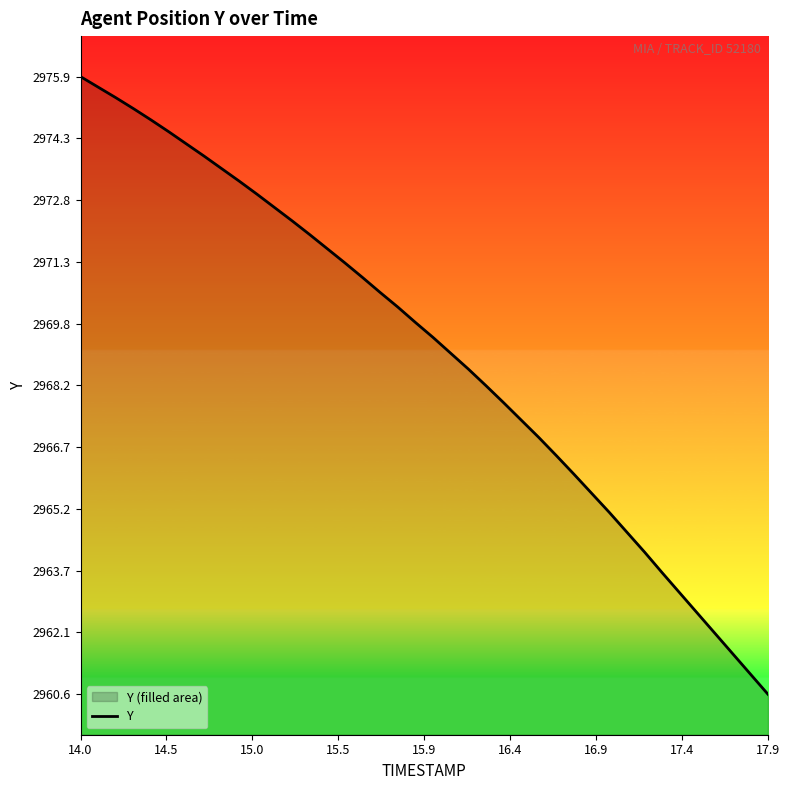

What is the smallest value displayed?

2960.6